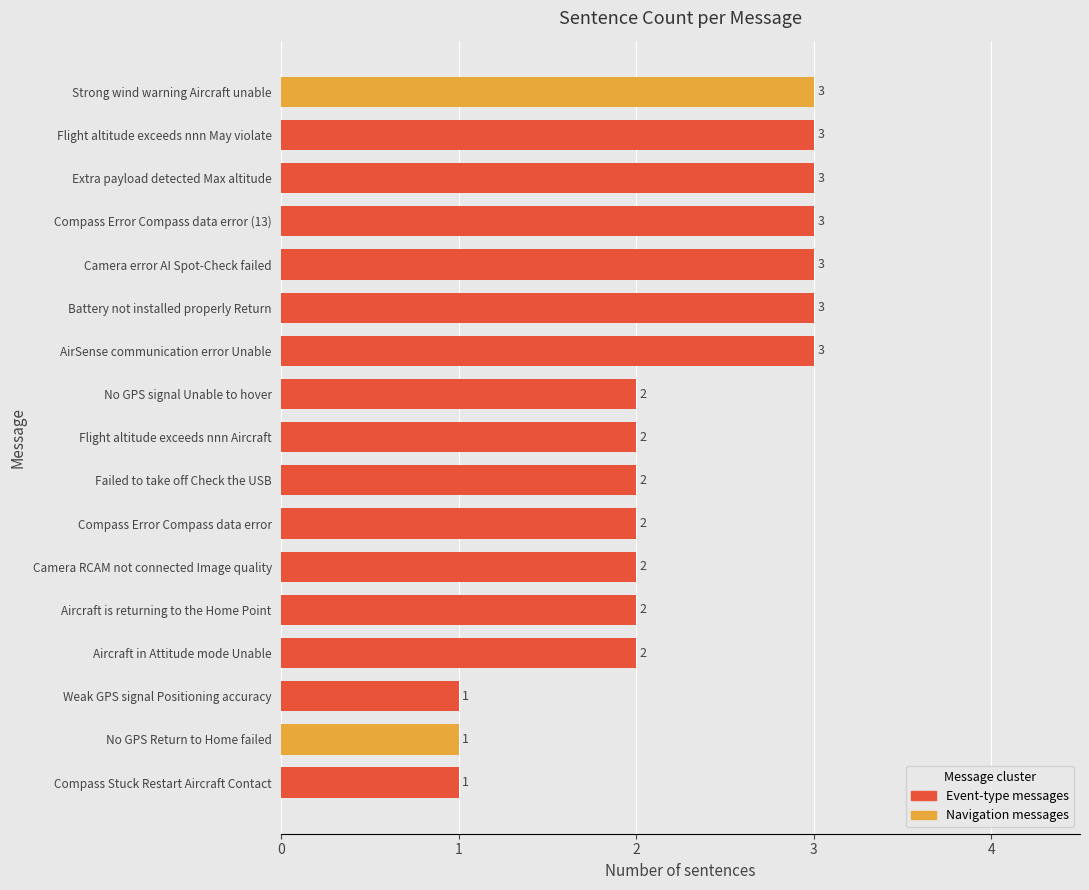

How many values are between 2 and 3?

14